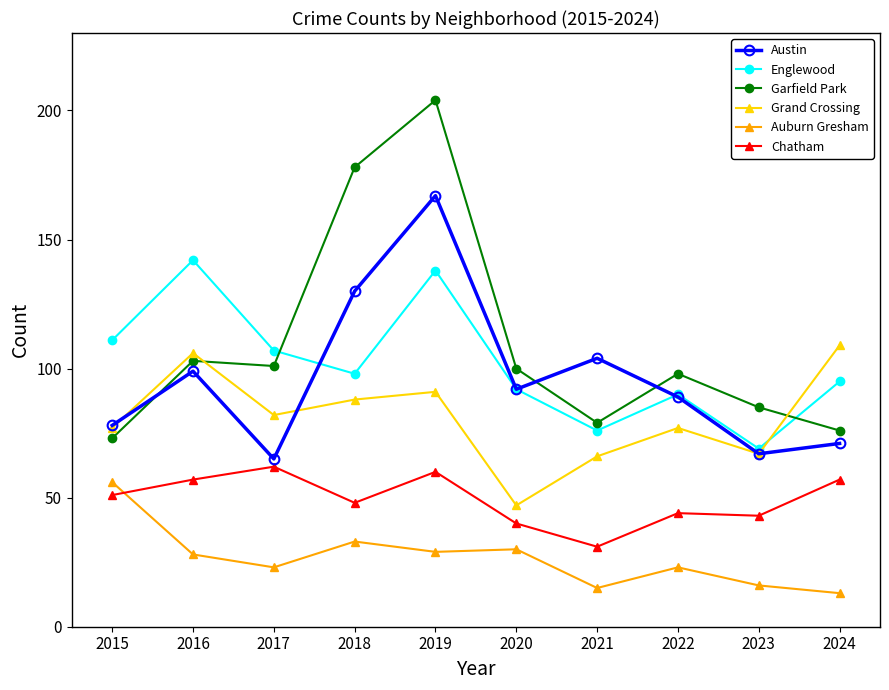

Where is the first local maximum for Grand Crossing?

2016